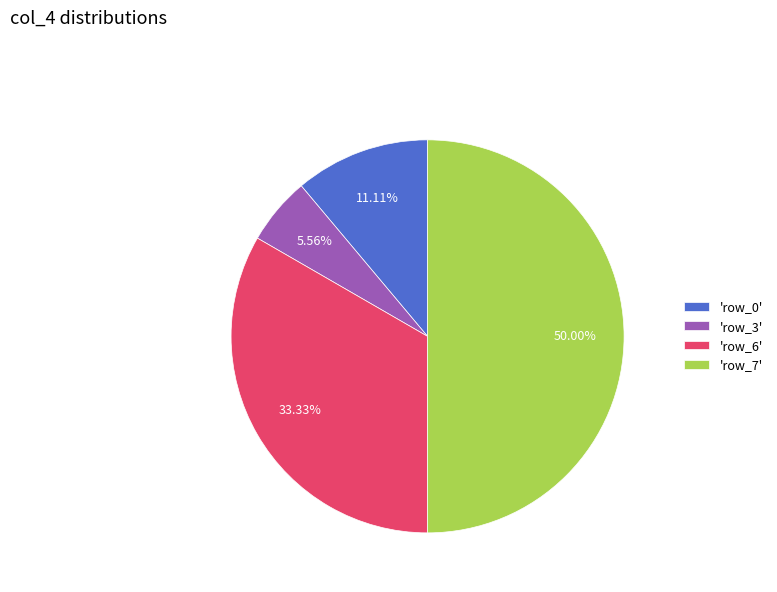

Combined, do 'row_7' and 'row_6' account for over 50%?

Yes